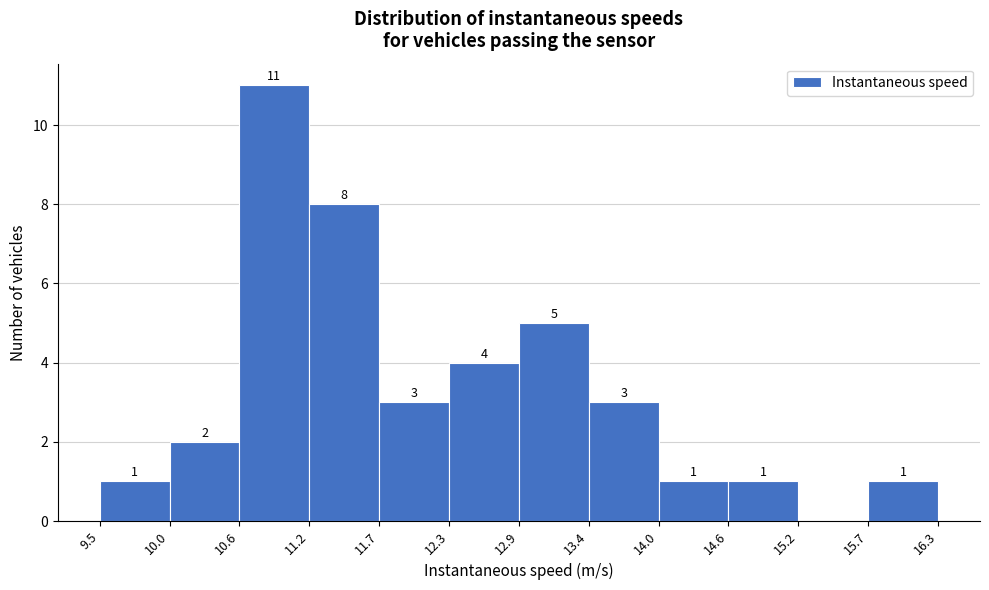

Which range on the x-axis has the tallest bar?

10.6 to 11.2